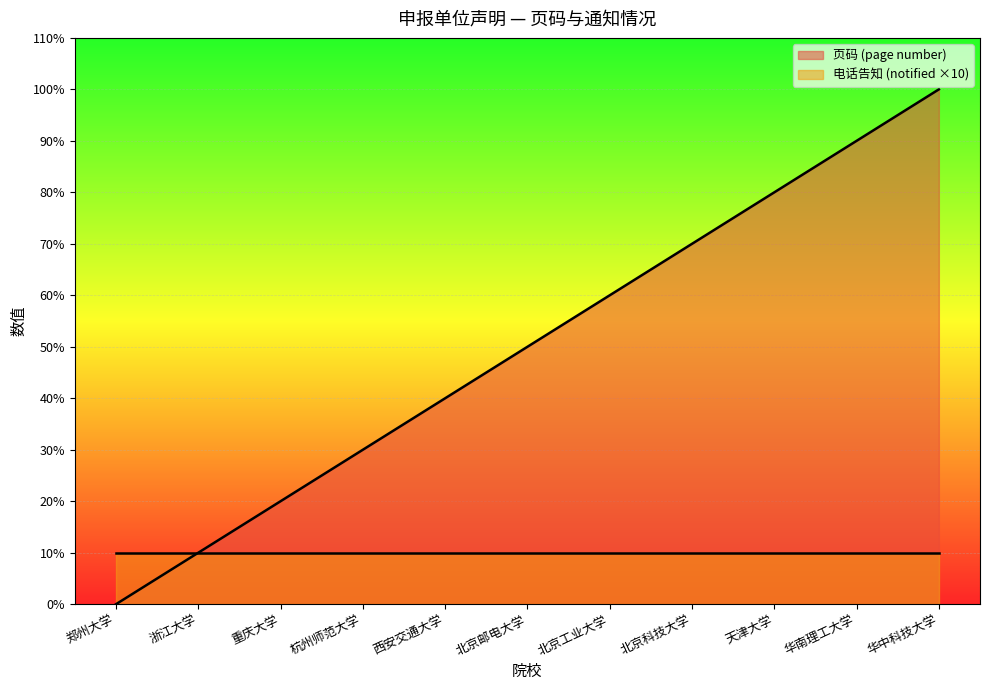

What is the ratio of the value at 重庆大学 to the value at 华中科技大学?

0.2